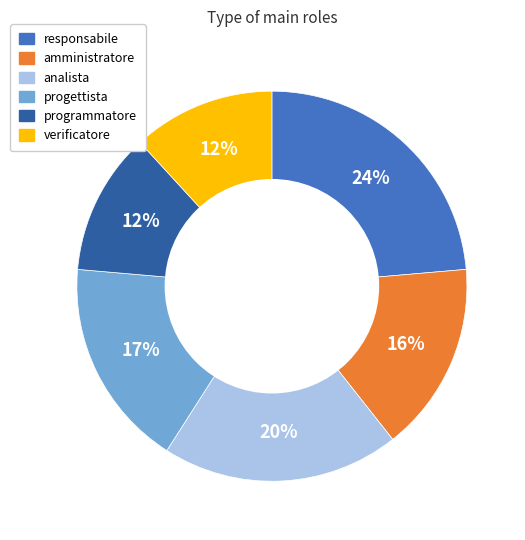

To the nearest percent, what portion does analista represent?

20%